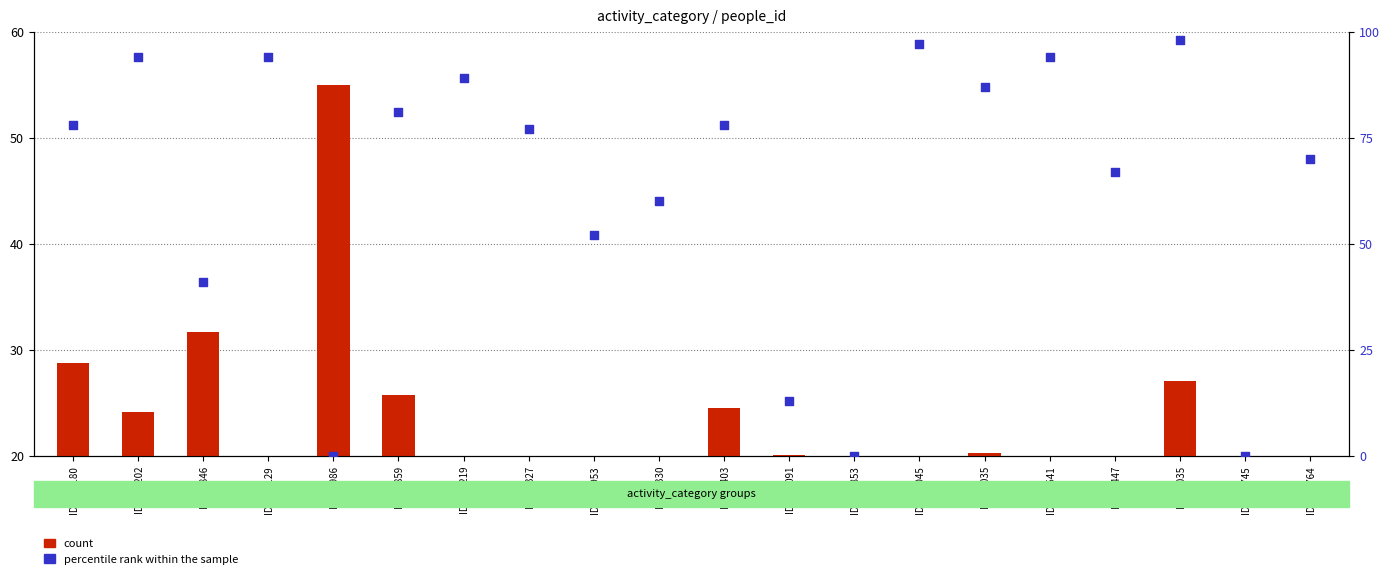

Is the value of percentile rank within the sample at ID_263045 greater than the value of count at ID_184853?

Yes